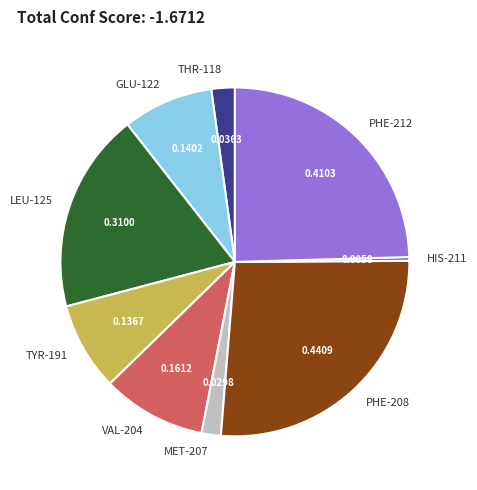

Is the sum of MET-207 and VAL-204 greater than half?

No